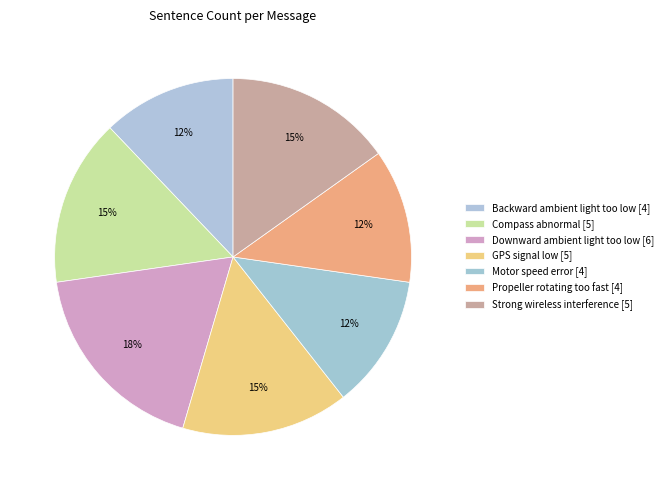

The GPS signal low slice represents 25% of the pie. True or false?

False